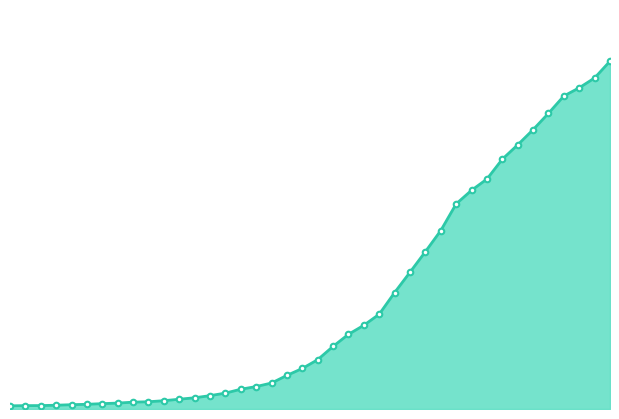

What is the maximum value shown in the chart?

7004